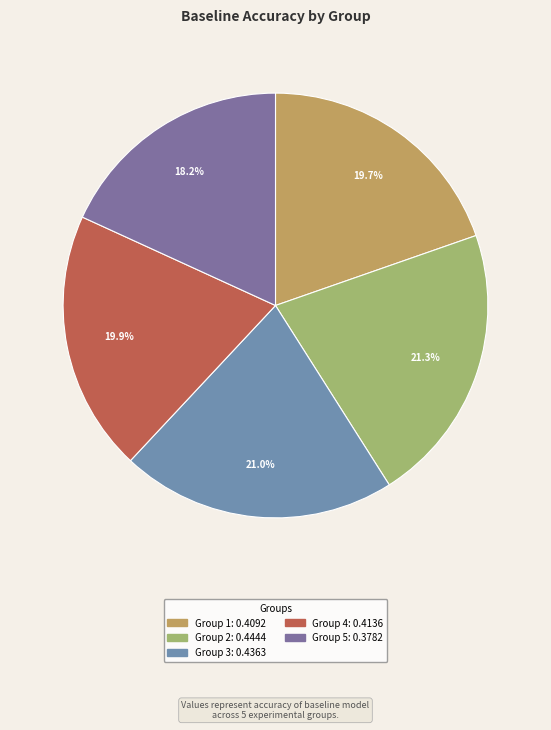

Which slice is the smallest?

5